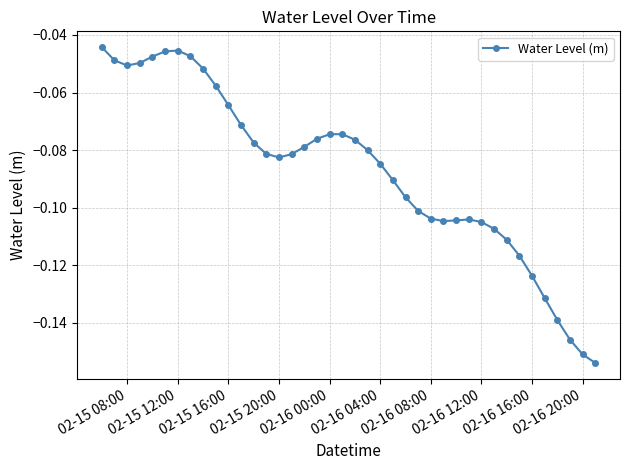

How many series are shown in this chart?

1